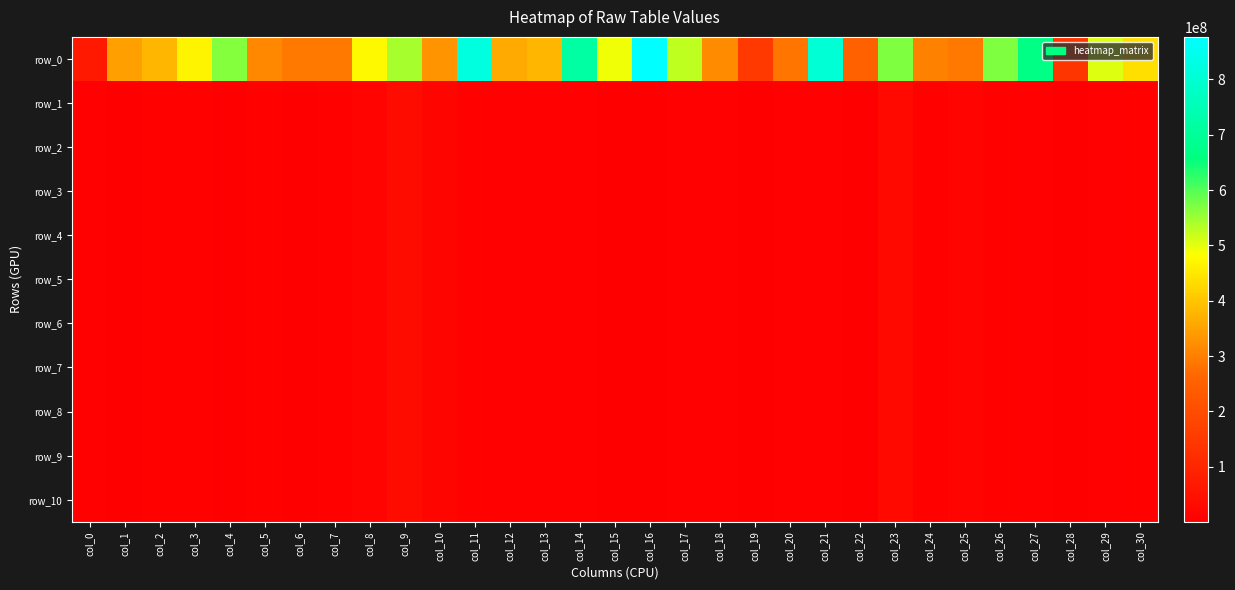

True or false: row_7 has a value of 8459172.1 at col_7.

True